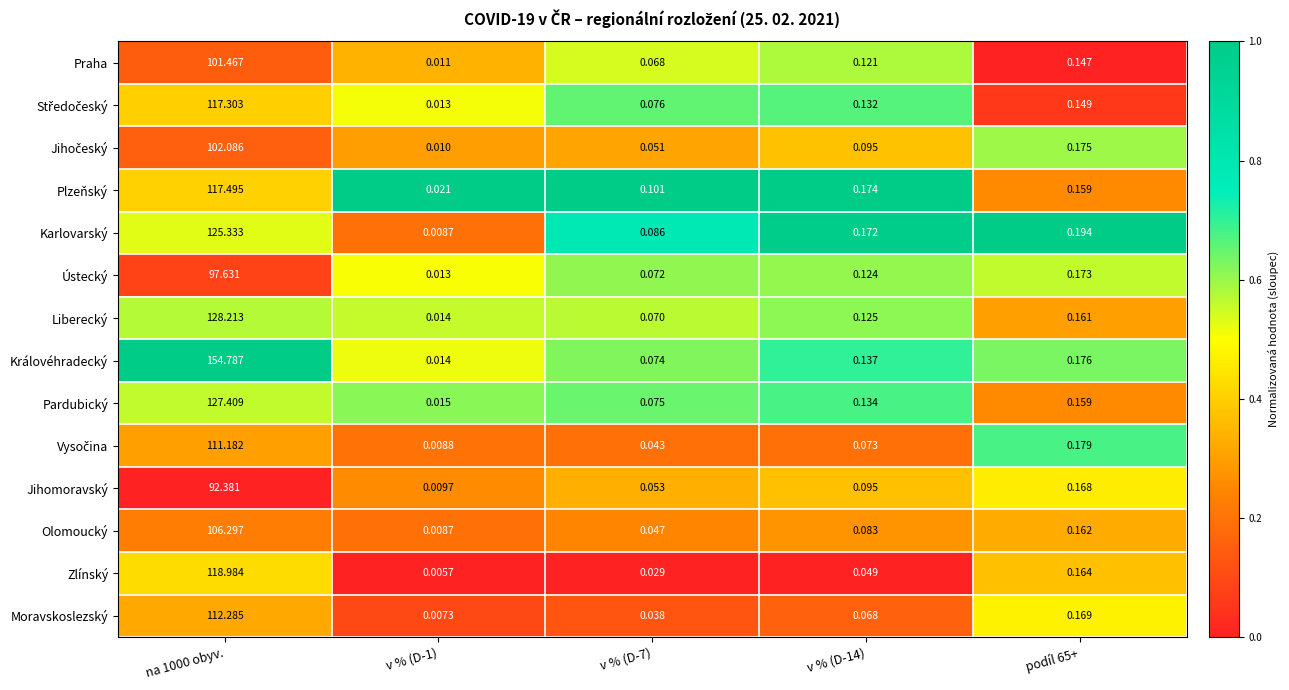

Which category has the highest value across all series?

na 1000 obyv.